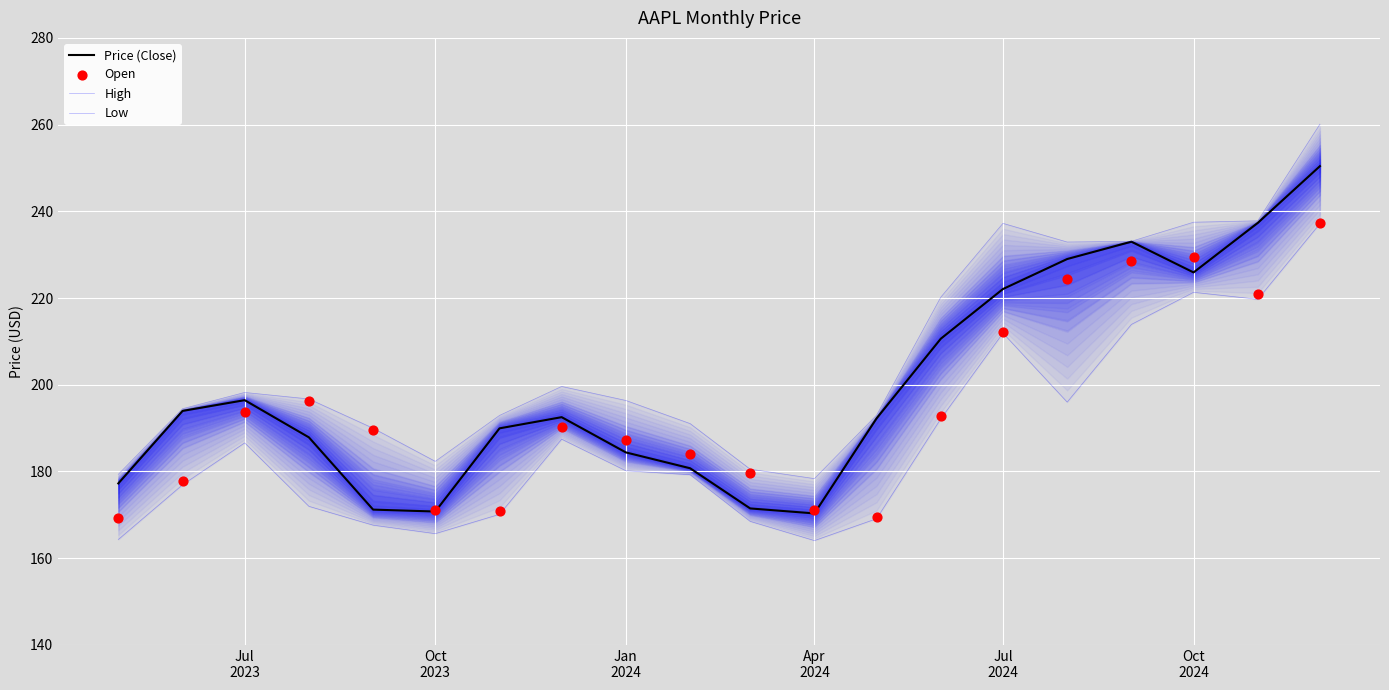

What are all the series names shown in the legend?

Price (Close), High, Low, Open